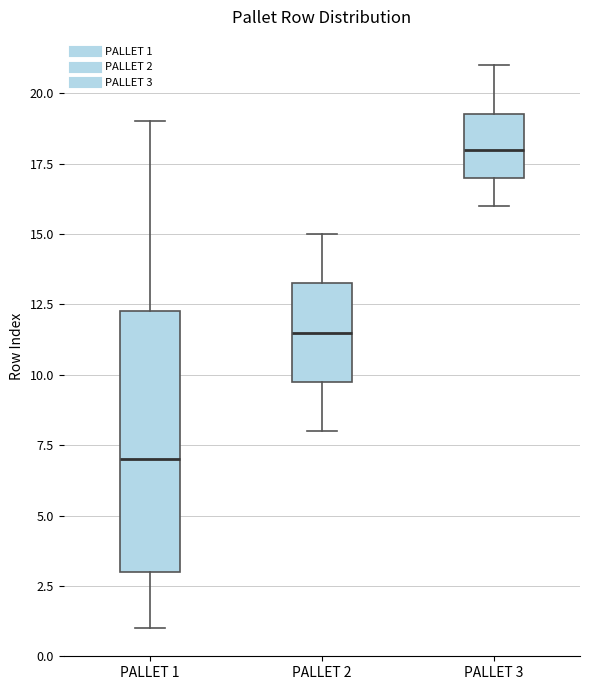

Which box is the tallest, from its lower edge to its upper edge?

PALLET 1